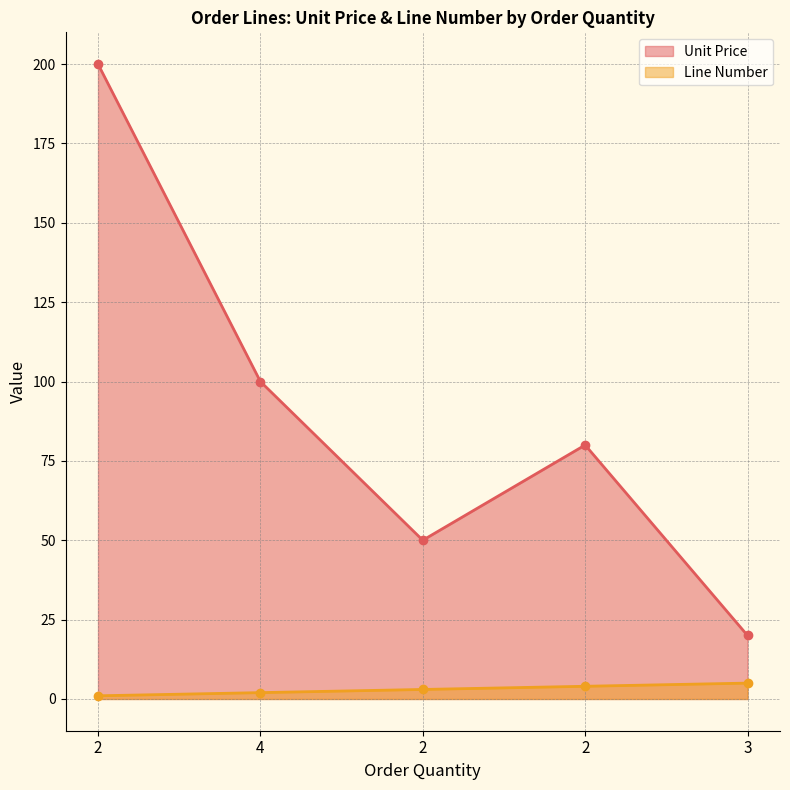

What is the average value of the Unit Price series?

90